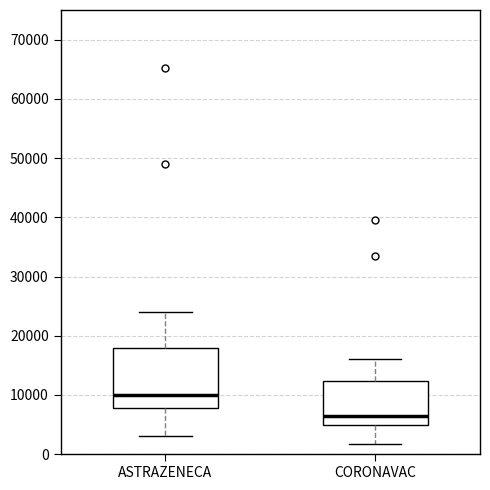

Where is the lower edge of the box for ASTRAZENECA on the y-axis? The values are not printed on the chart, so give them approximately, as read against the axis.

8000